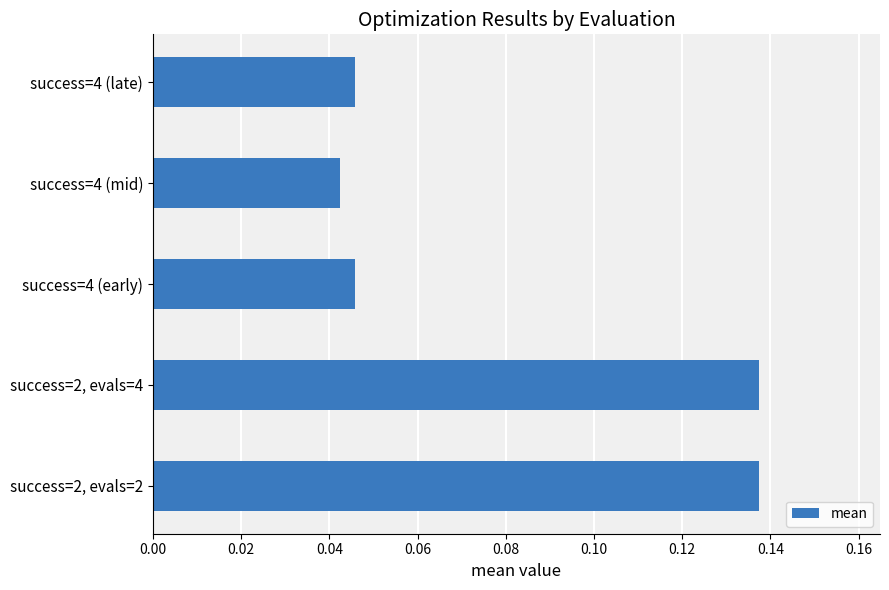

Where is the data nearest to the value 0?

success=4 (mid)